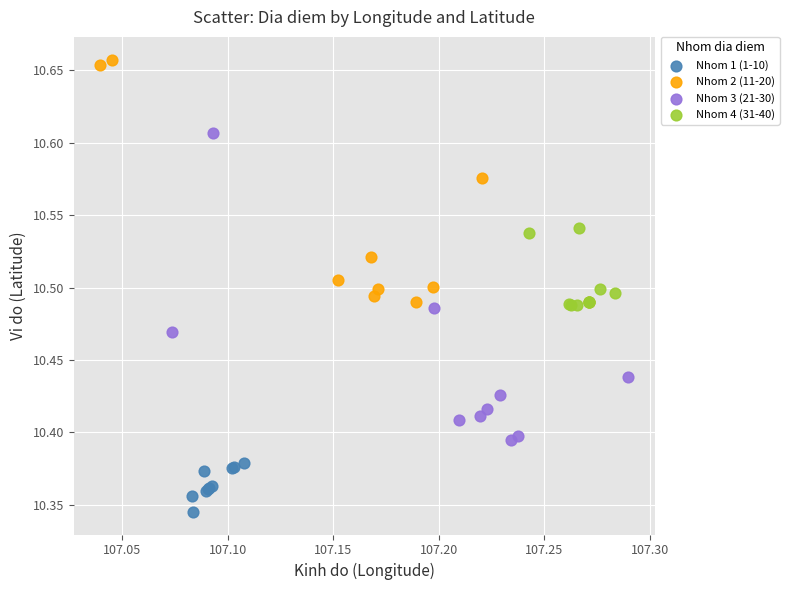

Which series contains the lowest Y value?

Nhom 1 (1-10)